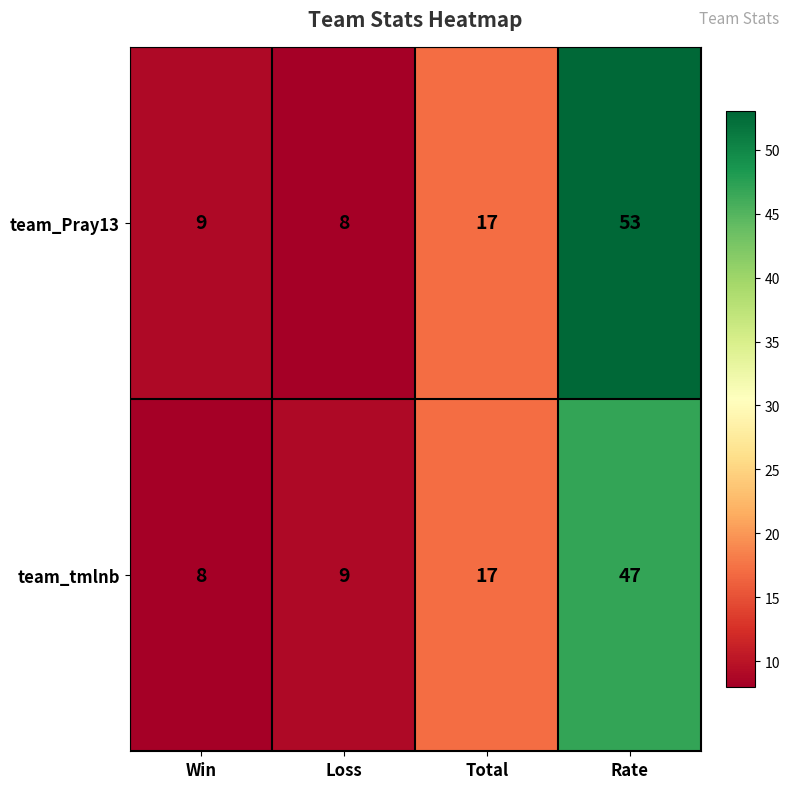

Rank the series by their average value, from highest to lowest.

team_Pray13, team_tmlnb